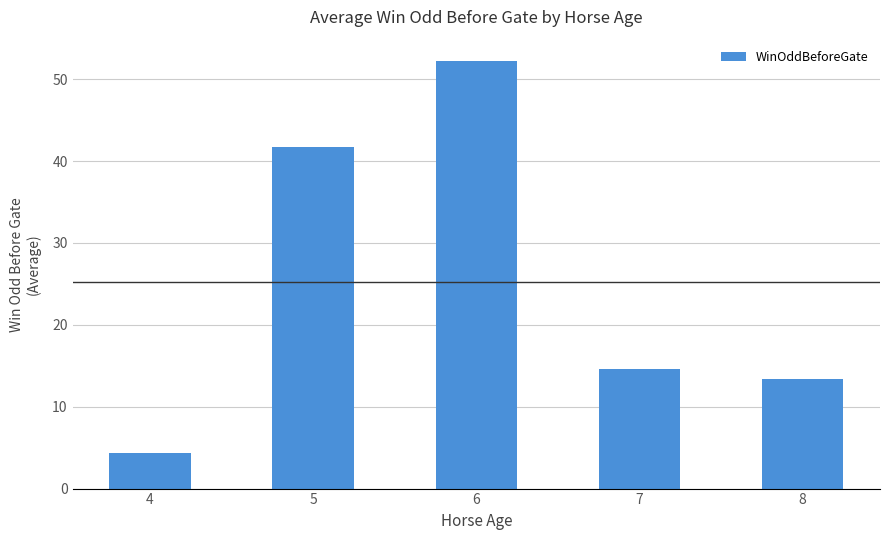

Where does the data first go above 14?

5